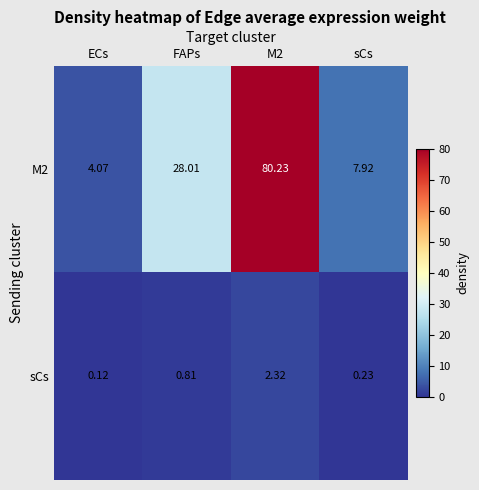

At ECs, list the series in order from largest to smallest.

M2, sCs